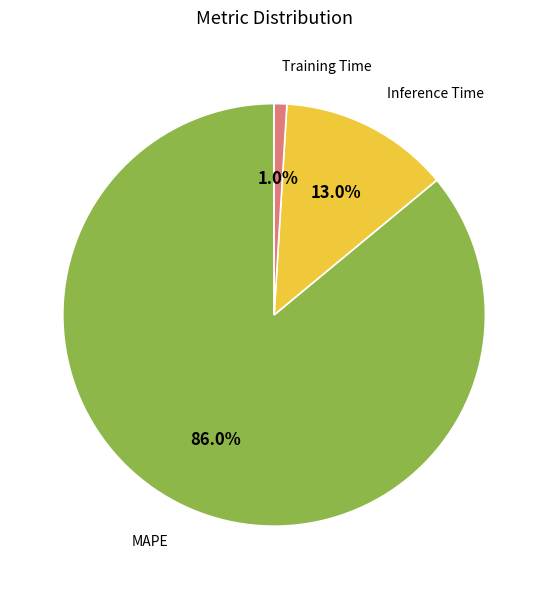

To the nearest percent, what is the average slice percentage?

33%